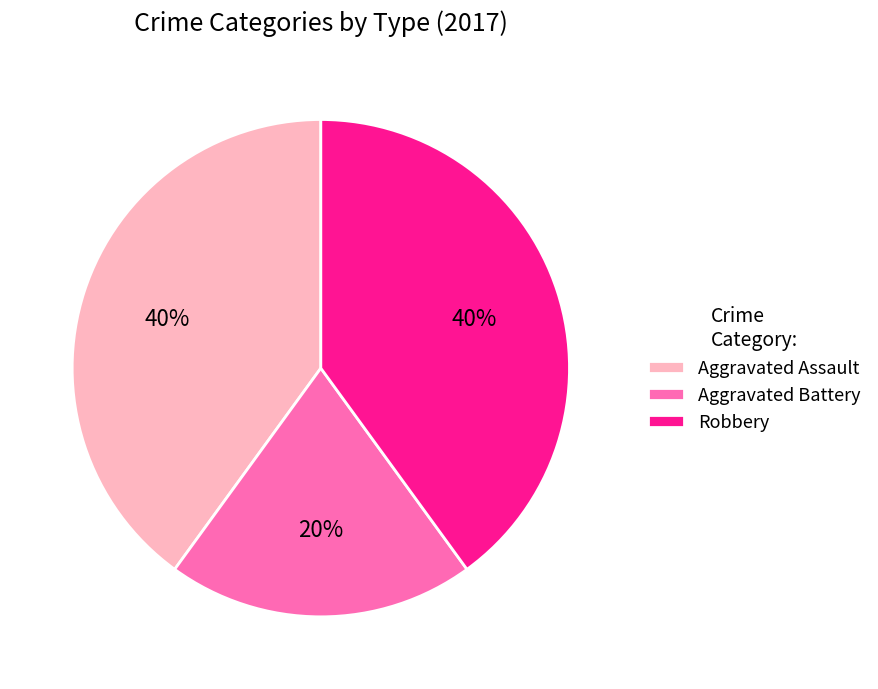

What is the smallest slice in the pie chart?

Aggravated Battery